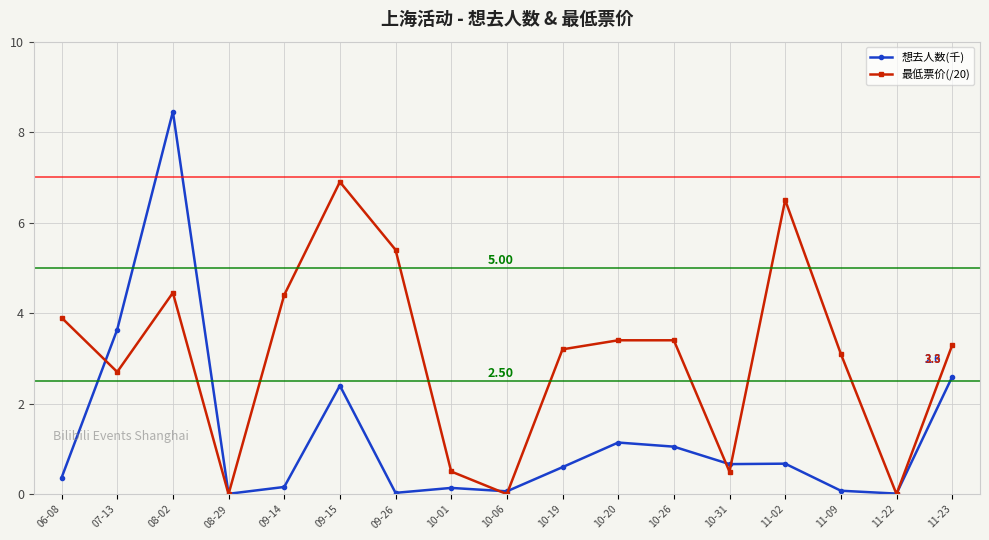

What is the difference between the highest and lowest values at 10-06?

0.1